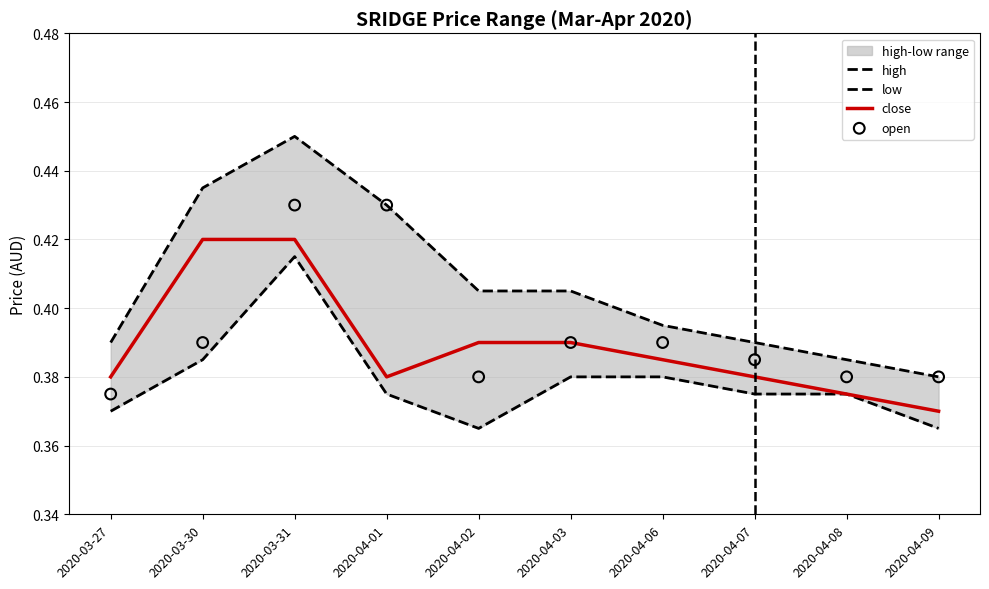

What is the total value across all series at 2020-03-30?

1.6